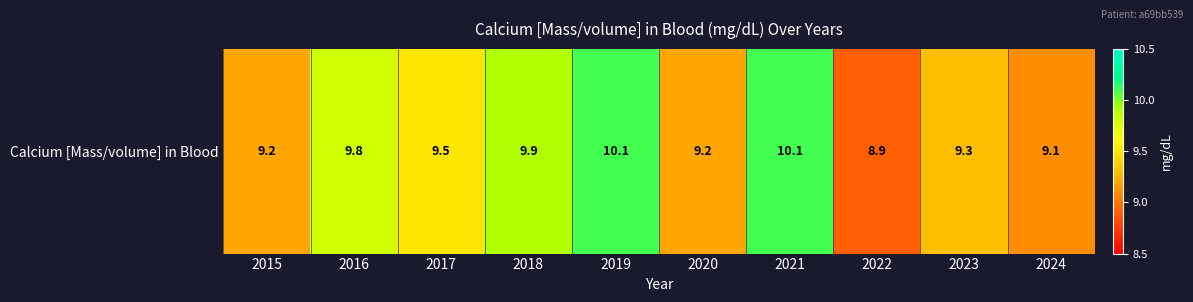

Which has a higher value, 2018 or 2017?

2018